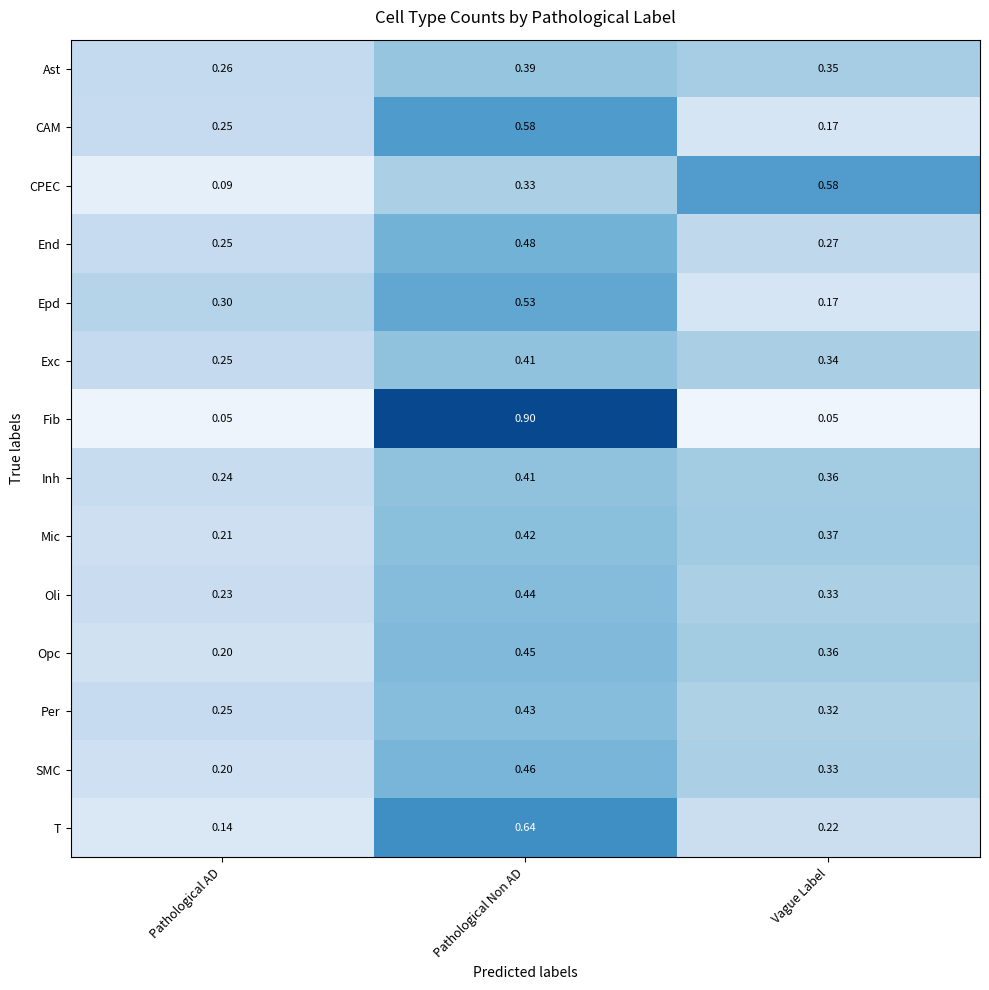

At which label is T closest to 0?

Pathological AD